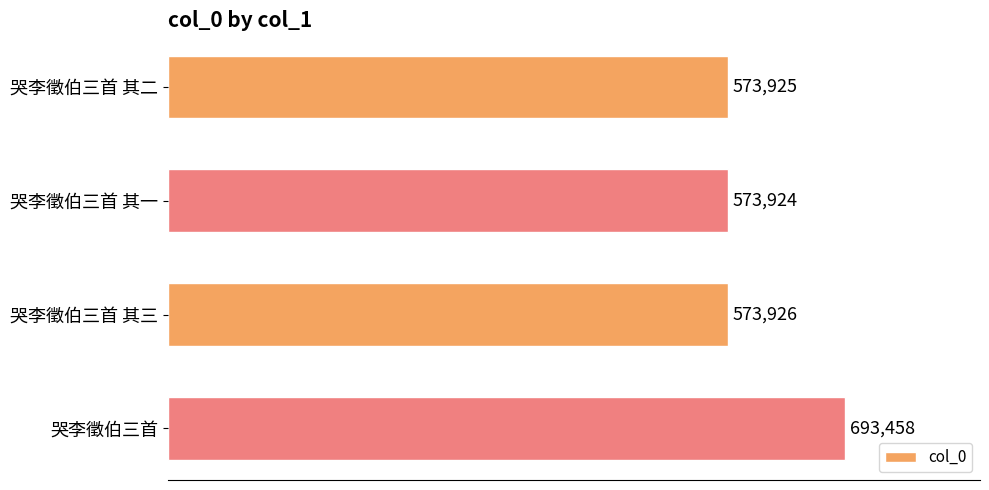

What is the ratio of the value at 哭李徵伯三首 其一 to the value at 哭李徵伯三首 其三?

1.0